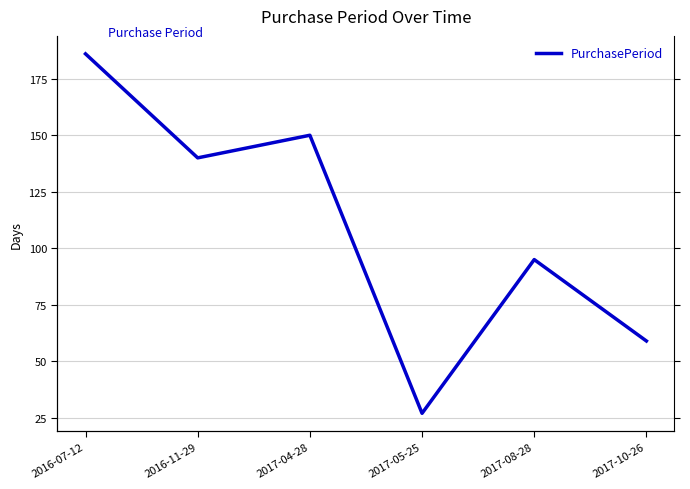

The value at 2017-05-25 is 17. True or false?

False